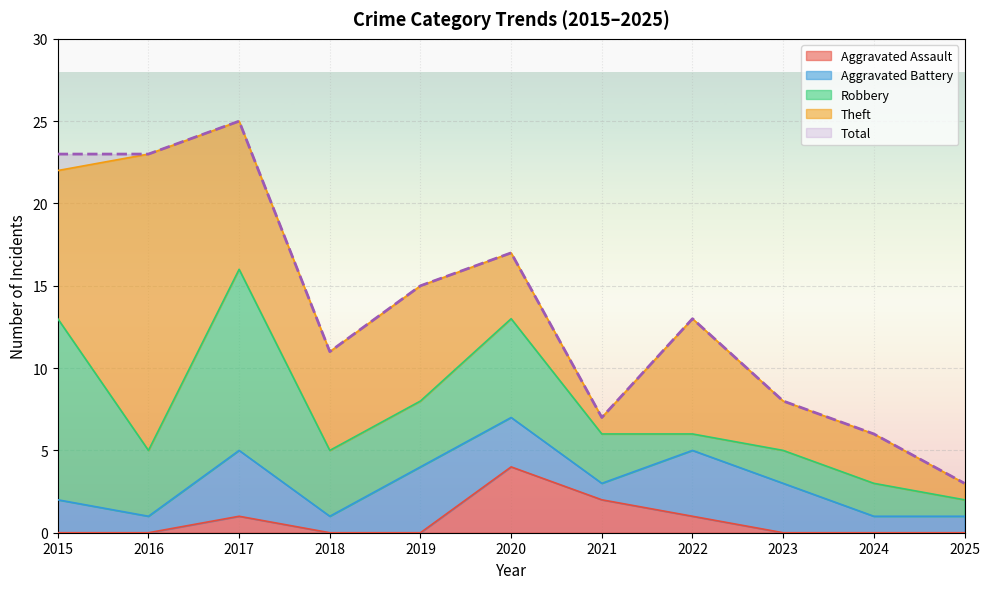

Is the value of Theft at 2015 greater than the value of Total at 2019?

No